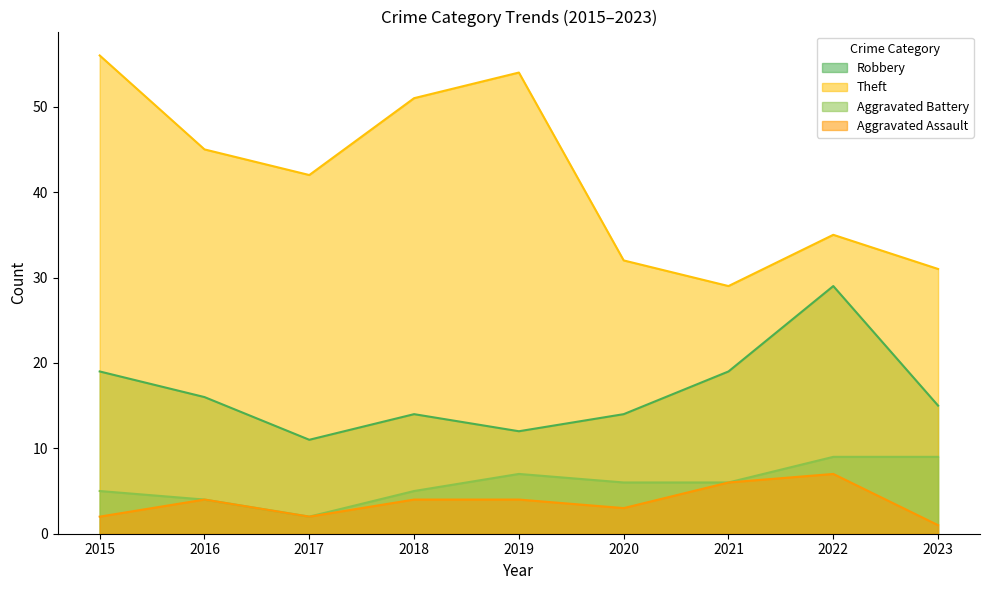

Count the Aggravated Assault values in the range 2 to 4.

6